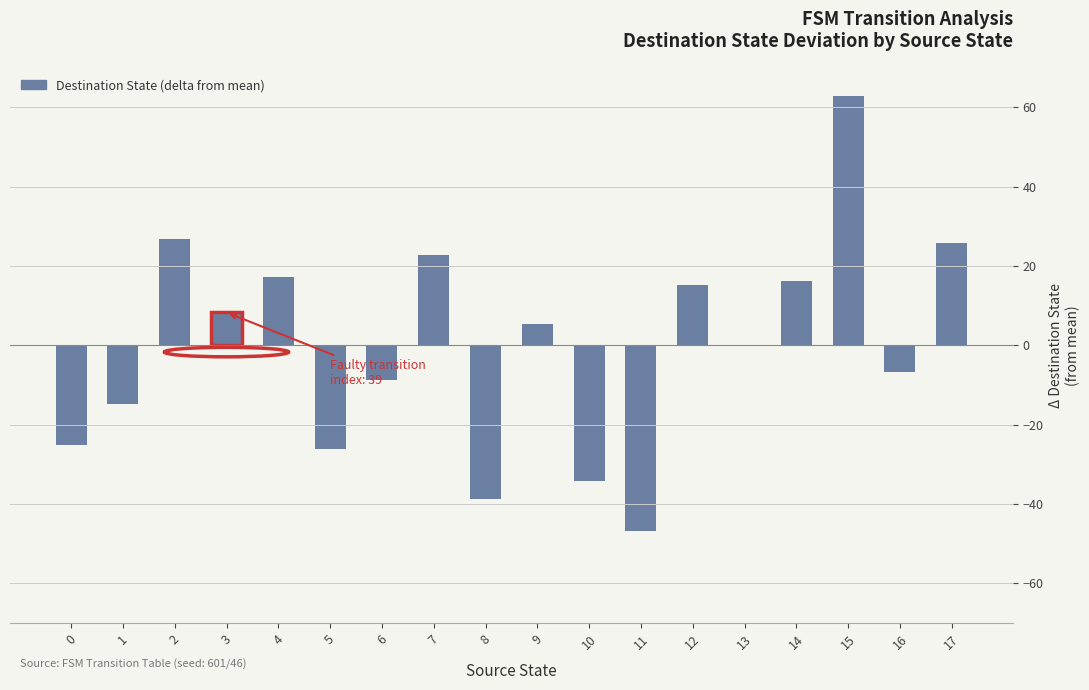

Between 7 and 8, which is larger?

7